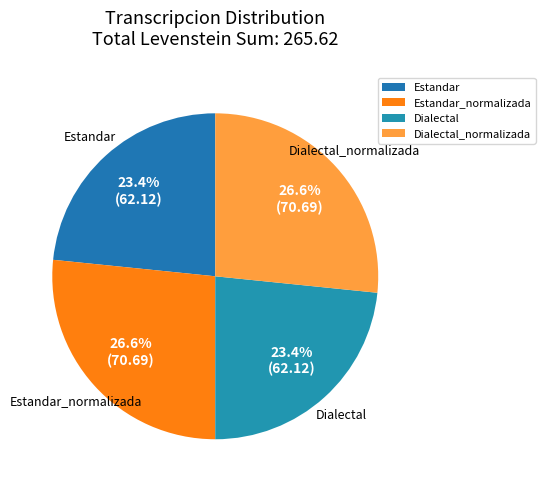

What portion of the pie excludes Dialectal?

76.6%